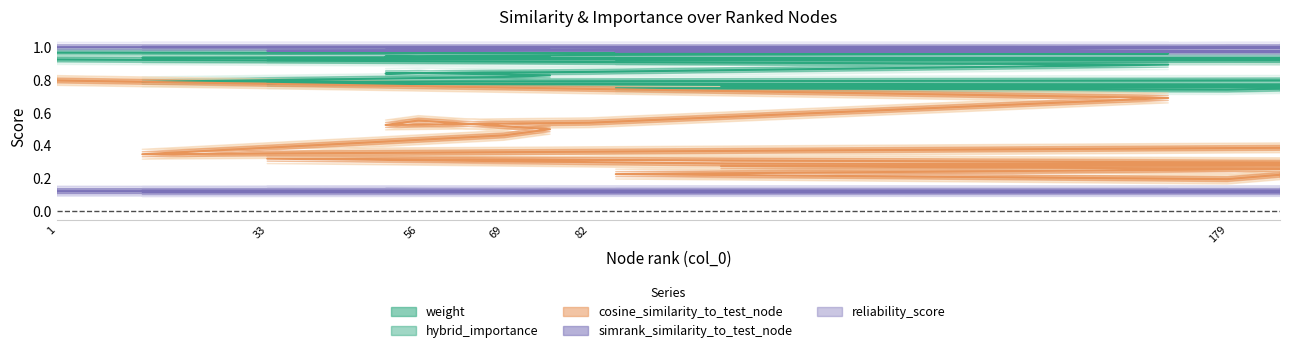

What is the average value of the hybrid_importance series?

0.8